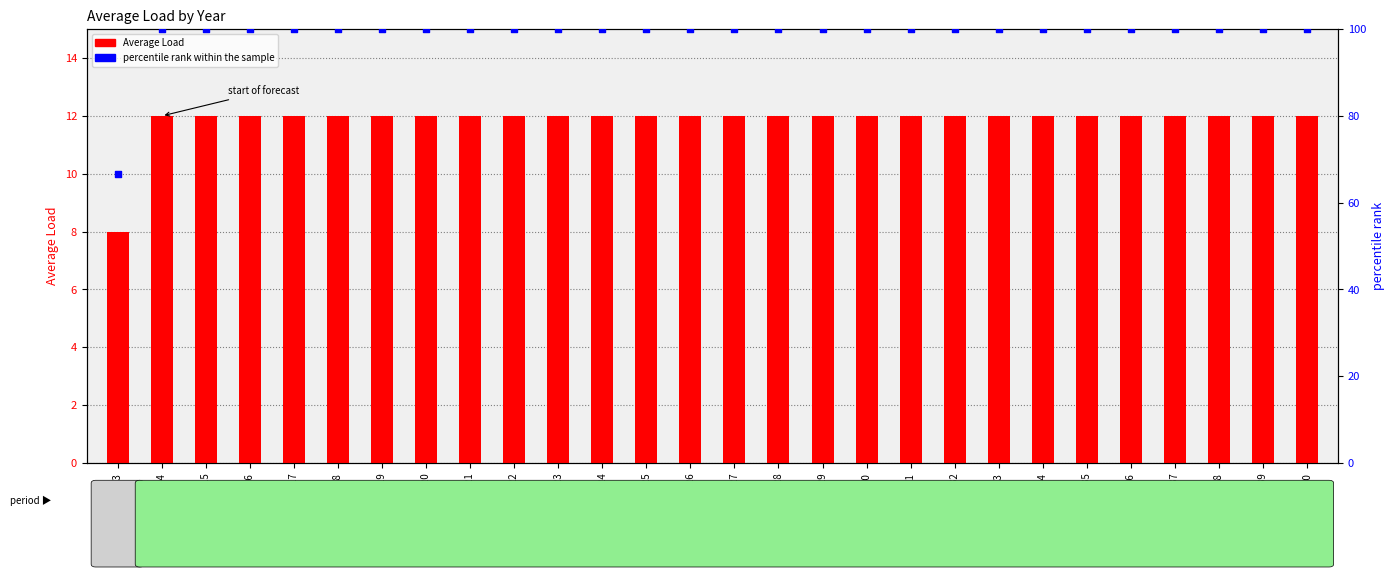

Which series reaches the maximum Y coordinate?

percentile rank within the sample